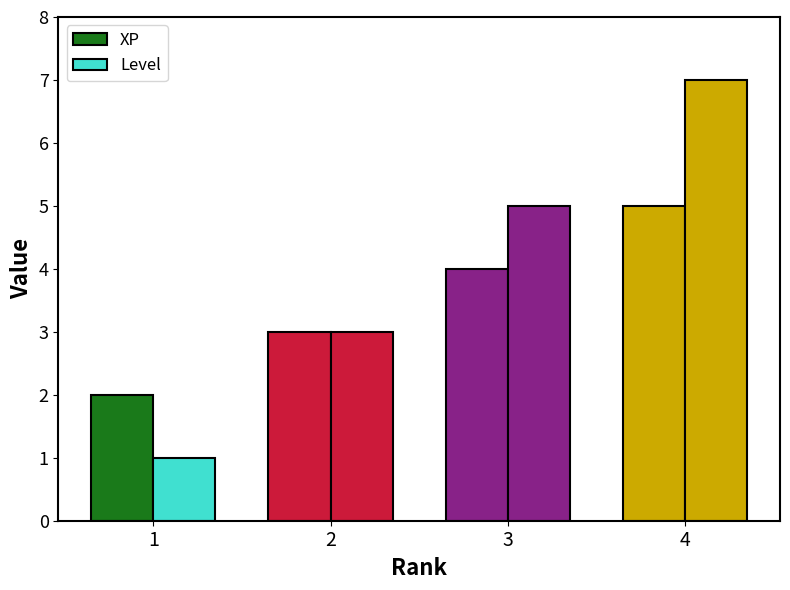

What is the smallest value displayed?

1